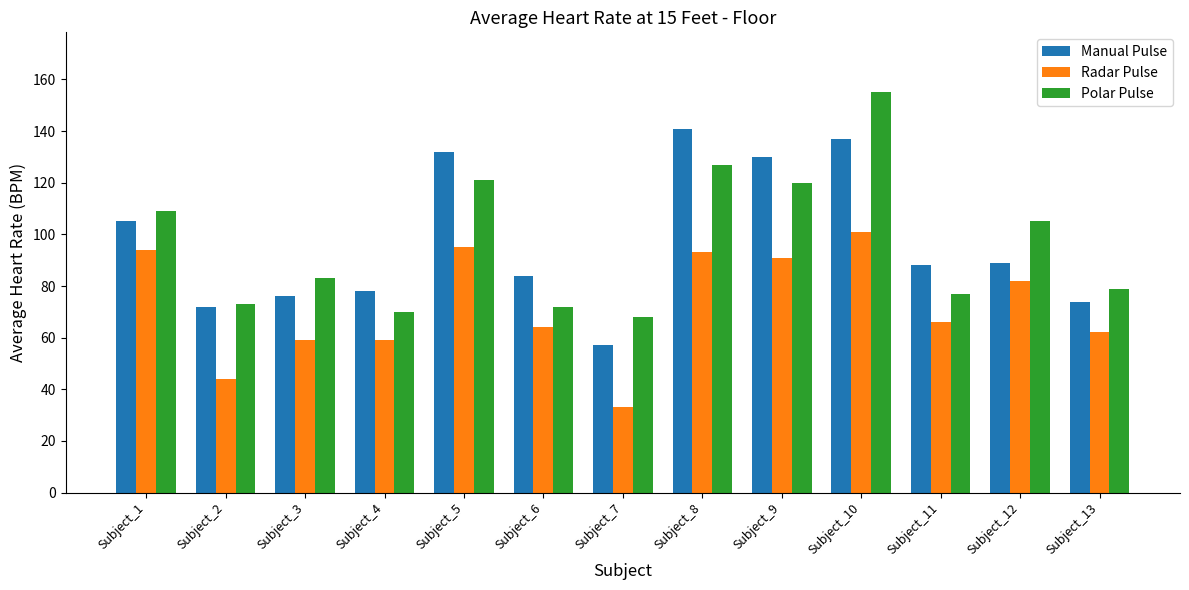

What is the greatest value displayed?

155